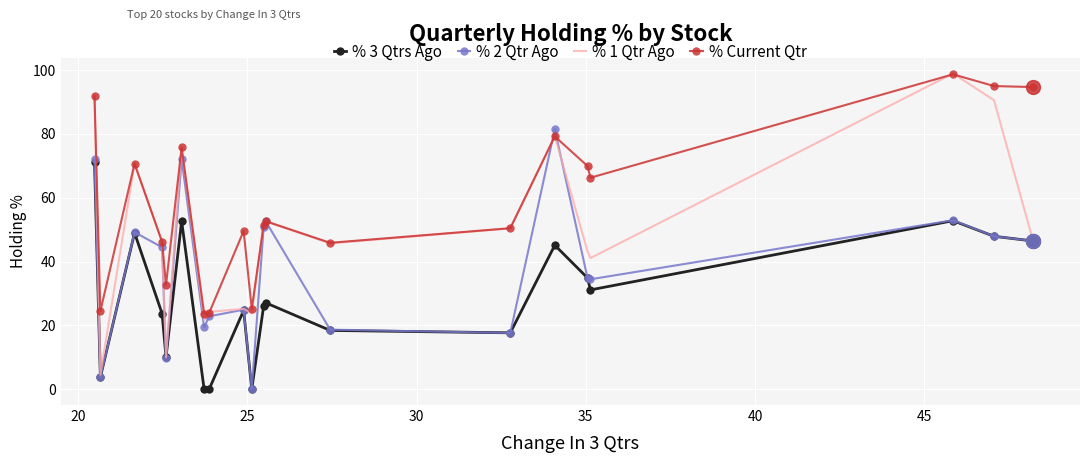

True or false: % Current Qtr and % 3 Qtrs Ago intersect in this chart.

False